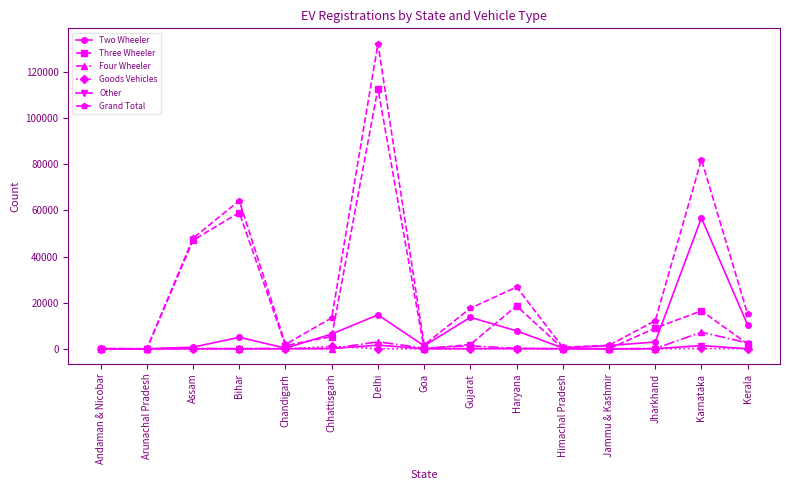

What is the approximate value of Goods Vehicles at Karnataka?

153